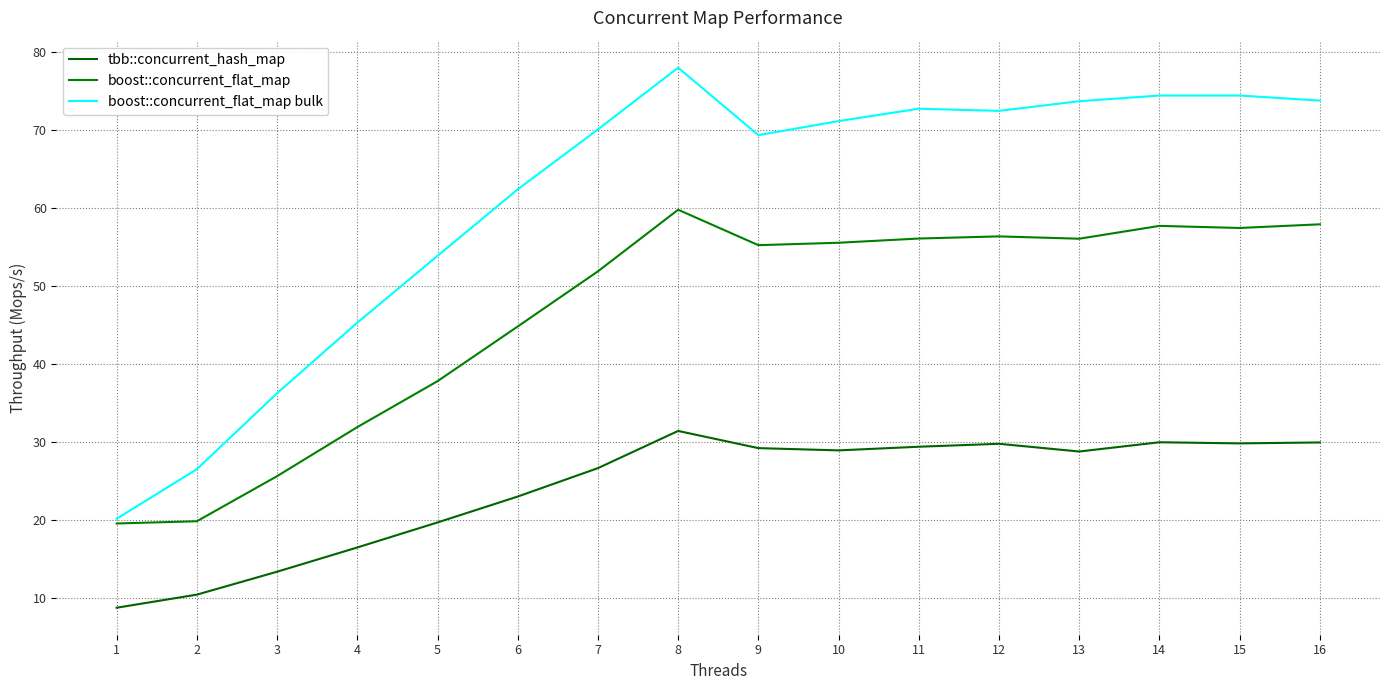

The boost::concurrent_flat_map bulk series shows 108.1 at 16. True or false?

False